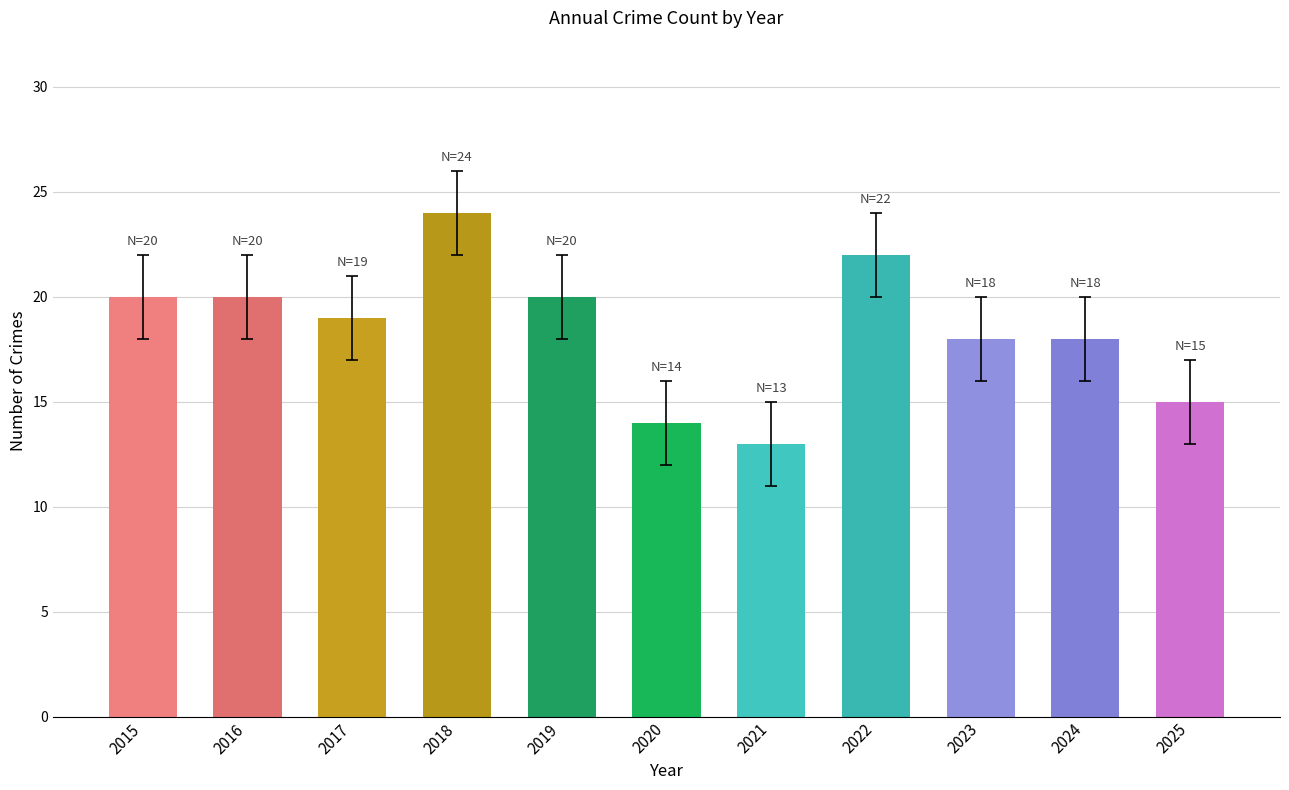

Reading right to left, list all the values displayed in this chart.

2025=15	2024=18	2023=18	2022=22	2021=13	2020=14	2019=20	2018=24	2017=19	2016=20	2015=20